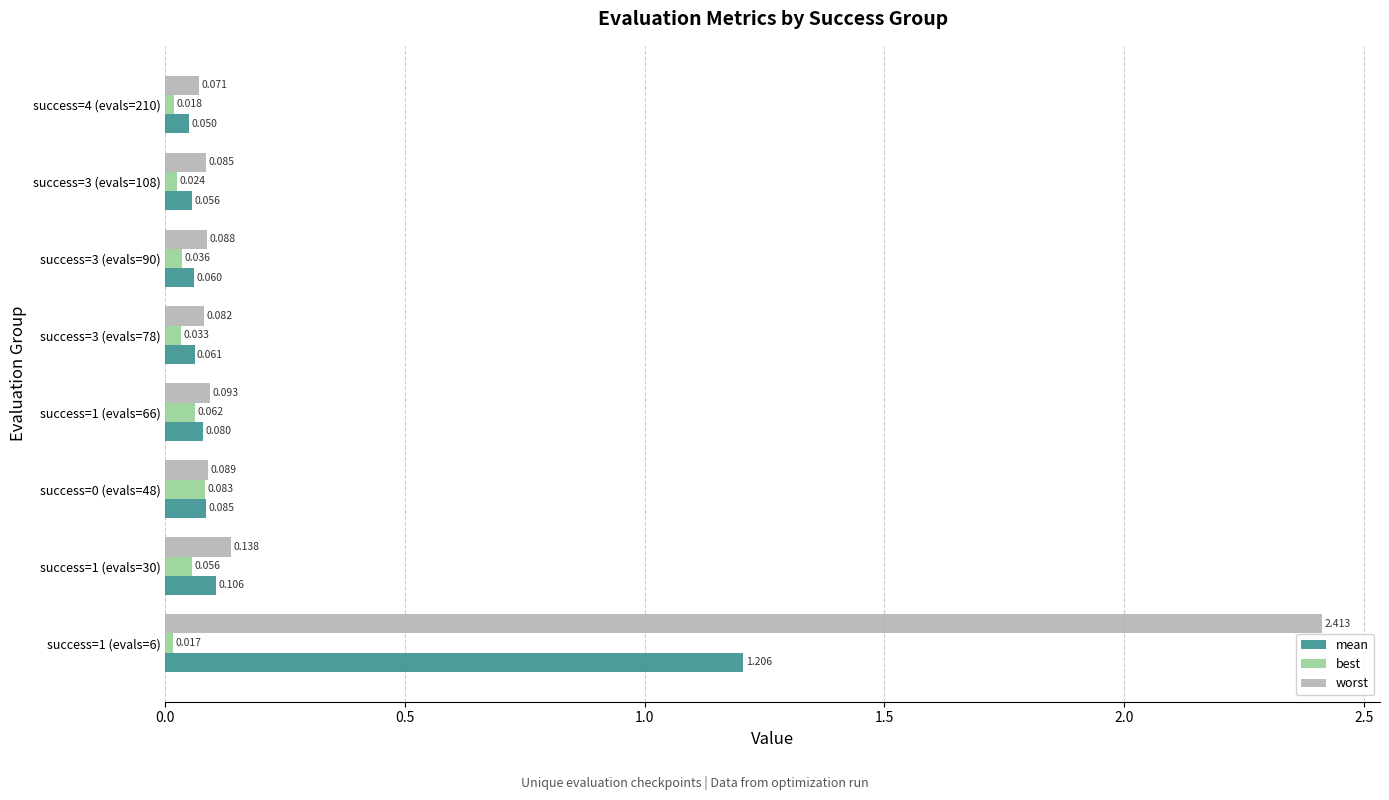

Is the value of best at success=3 (evals=78) greater than the value of worst at success=3 (evals=108)?

No